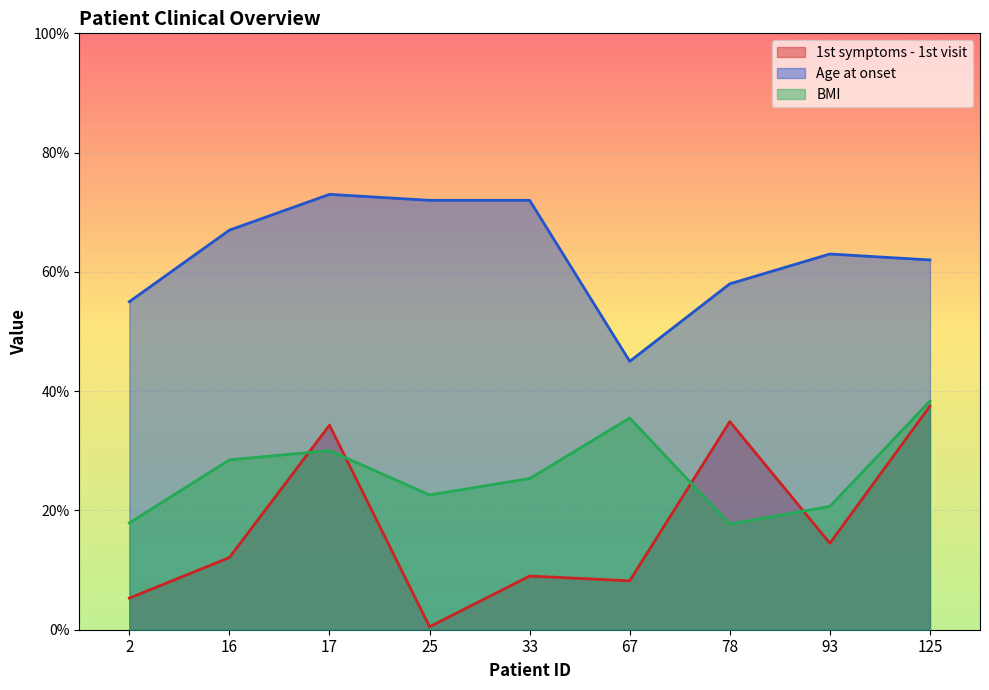

What is the total value across all series at 78?

110.6